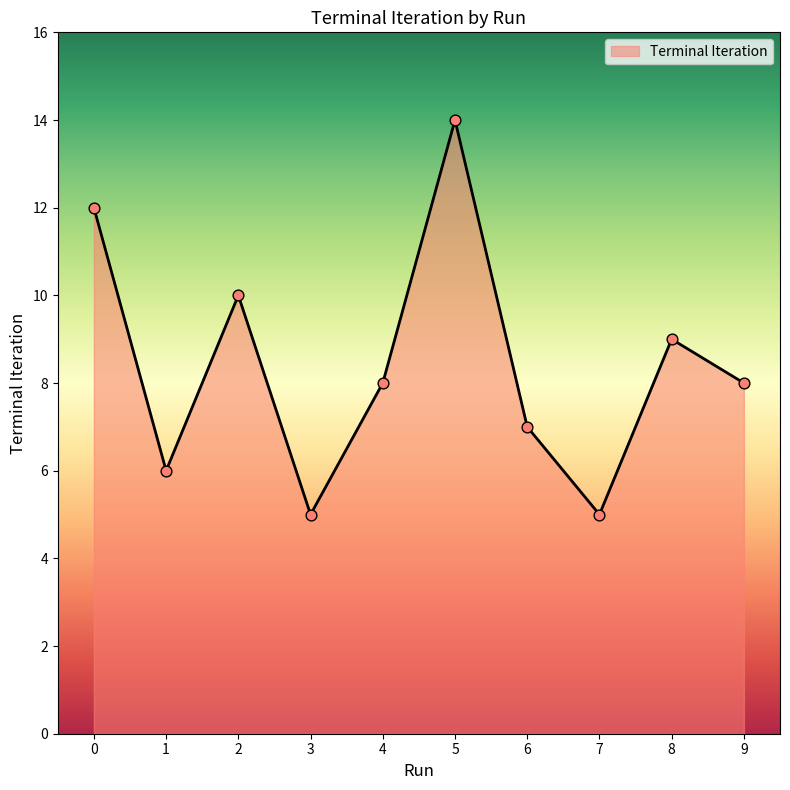

What is the change in value from 1 to 9?

+2